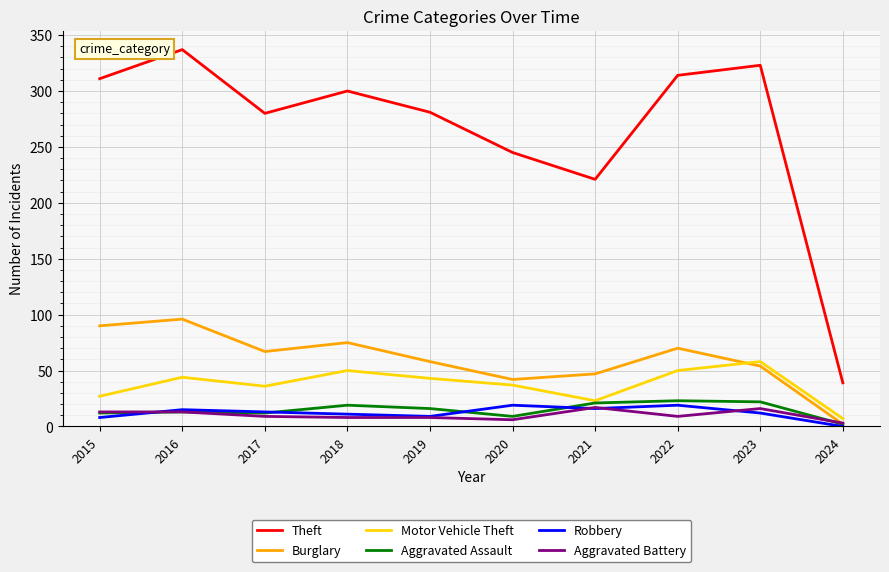

True or false: Theft and Aggravated Battery intersect in this chart.

False